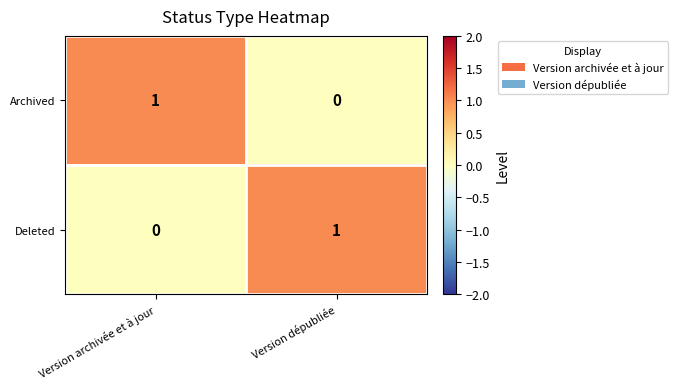

How many distinct data groups are displayed?

2